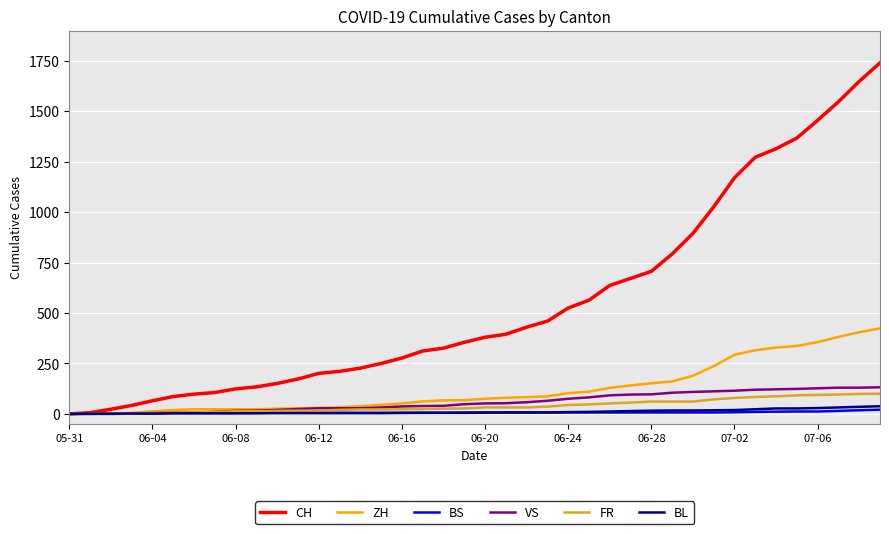

Which series has the widest spread of values?

CH